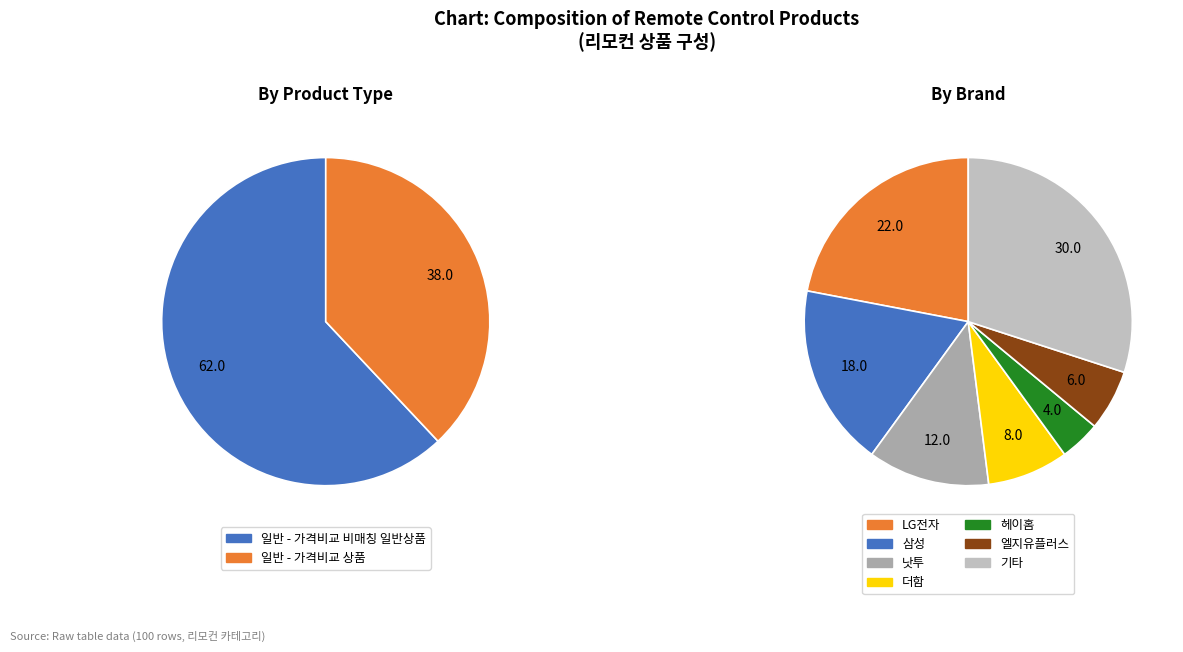

Is it true that 일반 - 가격비교 상품 is 38% of the pie?

True